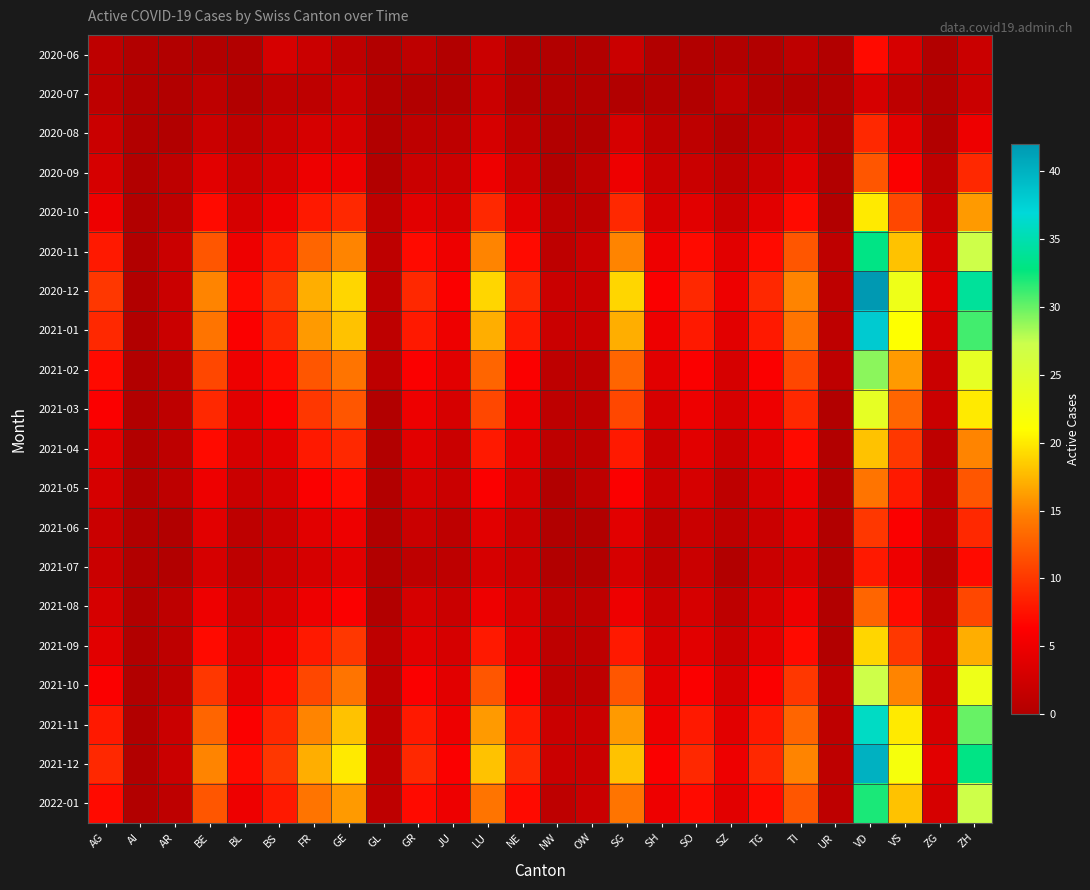

At OW, list the series in order from smallest to largest.

2020-06, 2020-07, 2020-08, 2021-06, 2021-07, 2020-09, 2020-10, 2021-02, 2021-03, 2021-04, 2021-05, 2021-08, 2021-09, 2021-10, 2020-11, 2020-12, 2021-01, 2021-11, 2021-12, 2022-01